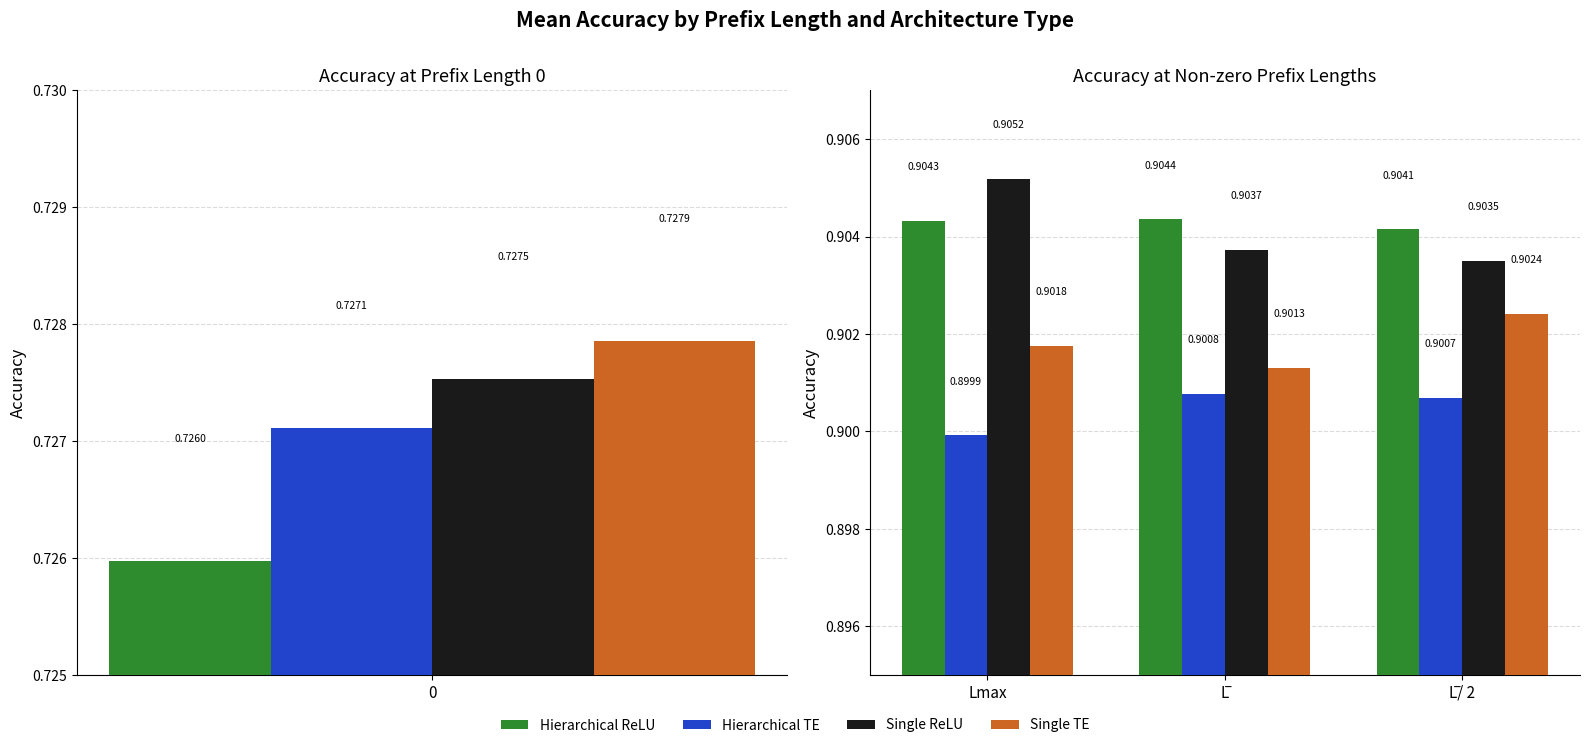

Rank the series by their maximum value, from lowest to highest.

Hierarchical TE, Single TE, Hierarchical ReLU, Single ReLU